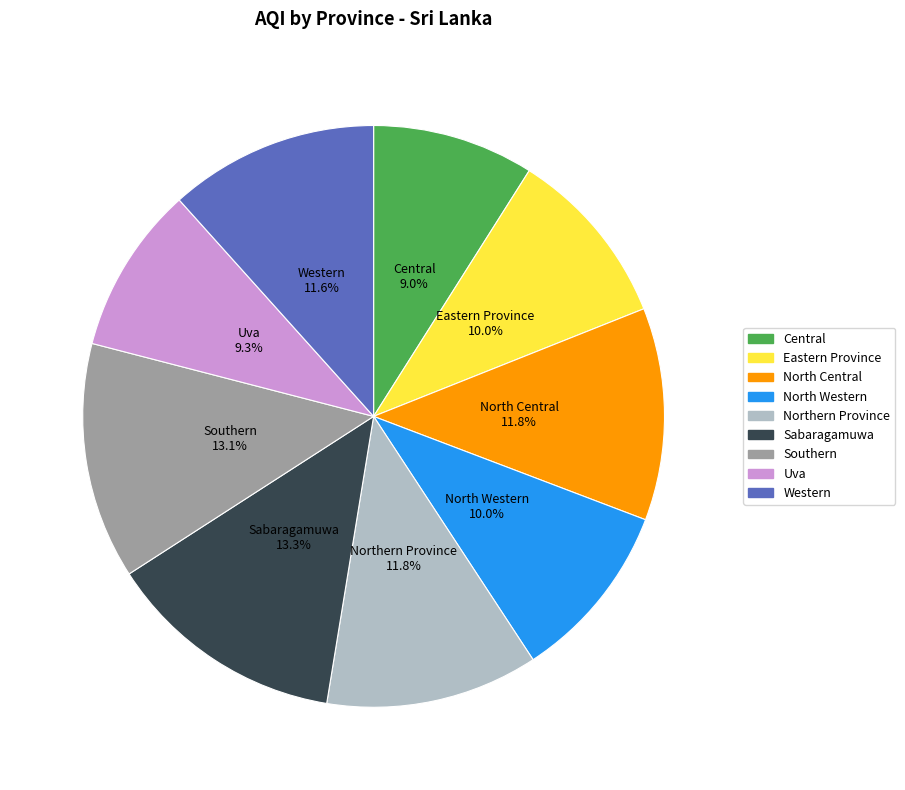

Does Sabaragamuwa represent more than half of the total?

No